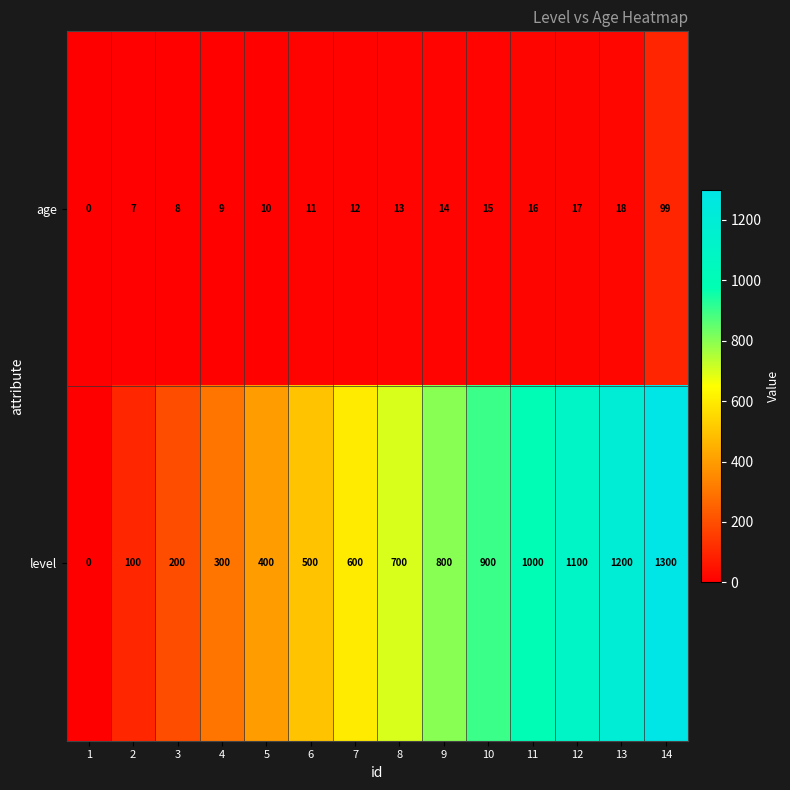

The level series shows 1100 at 12. True or false?

True